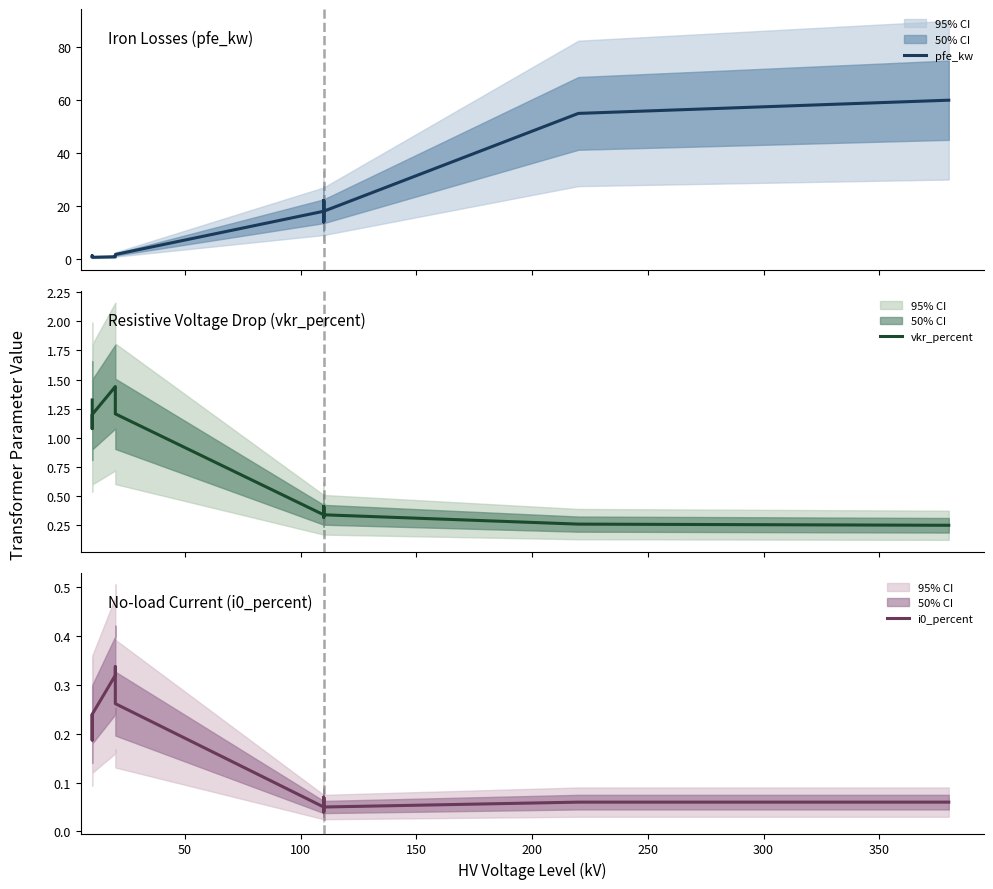

What is the lowest value of the pfe_kw series?

0.6